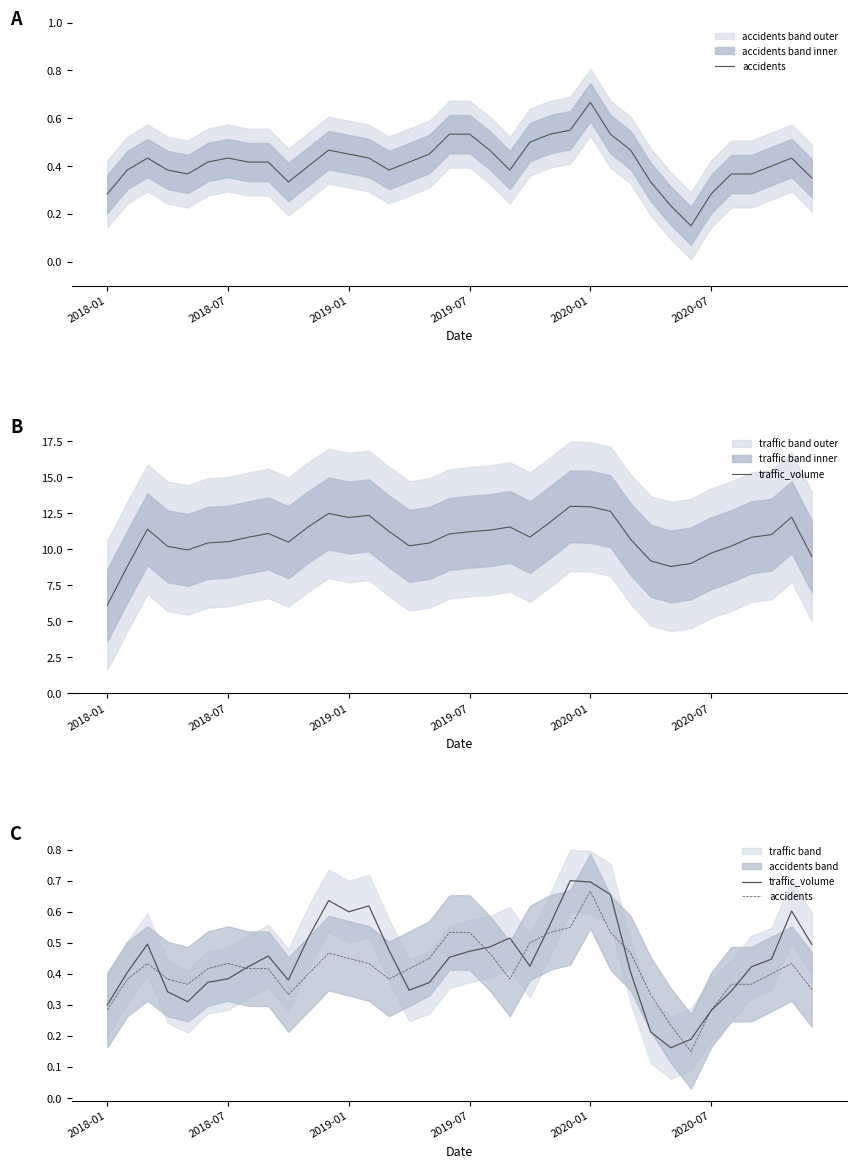

What is the sum of all accidents values?

14.9